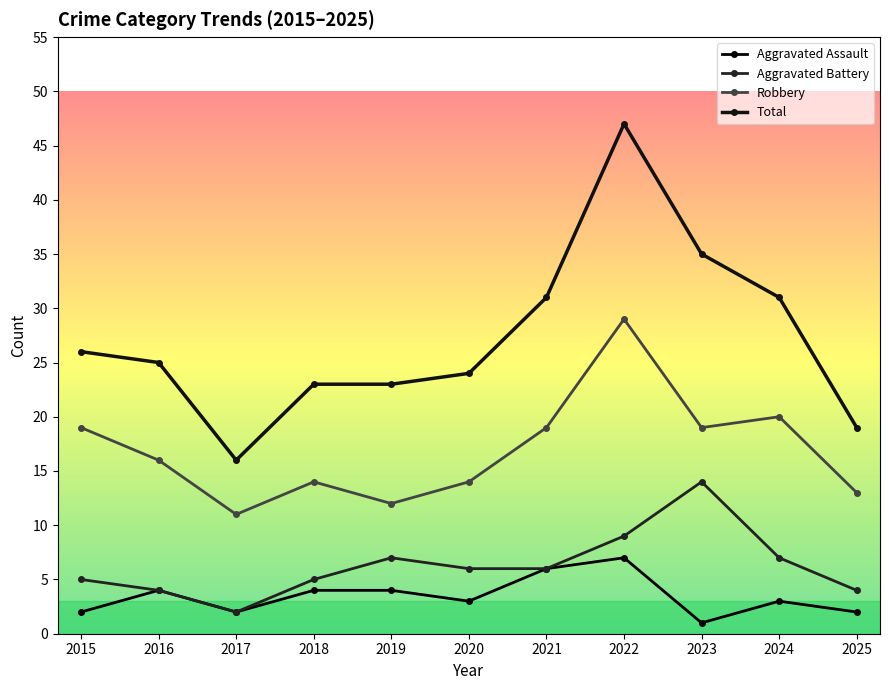

Which category has the highest value in the Aggravated Assault series?

2022